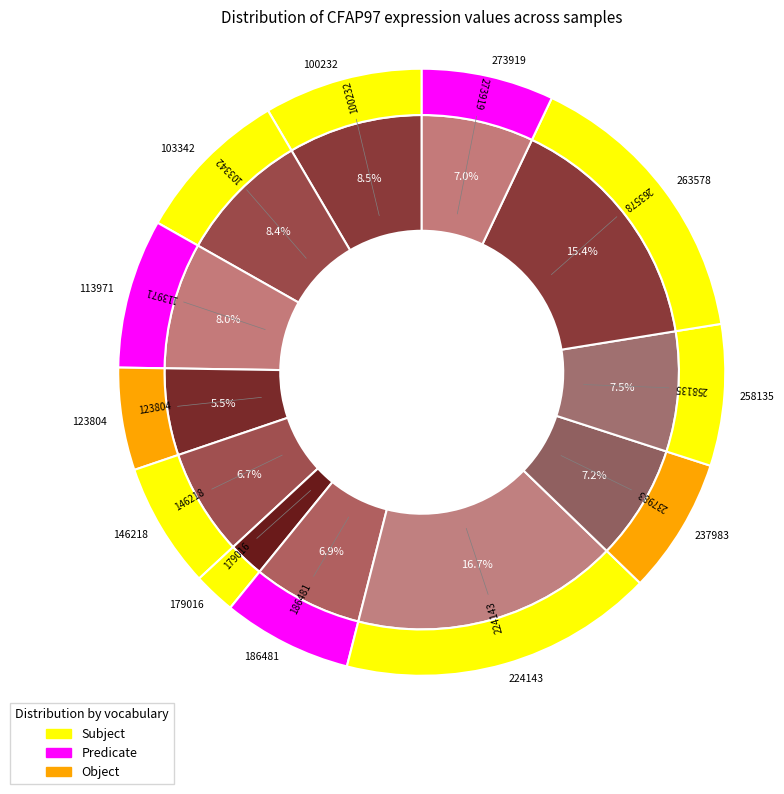

To the nearest percent, what portion does 179016 represent?

2%